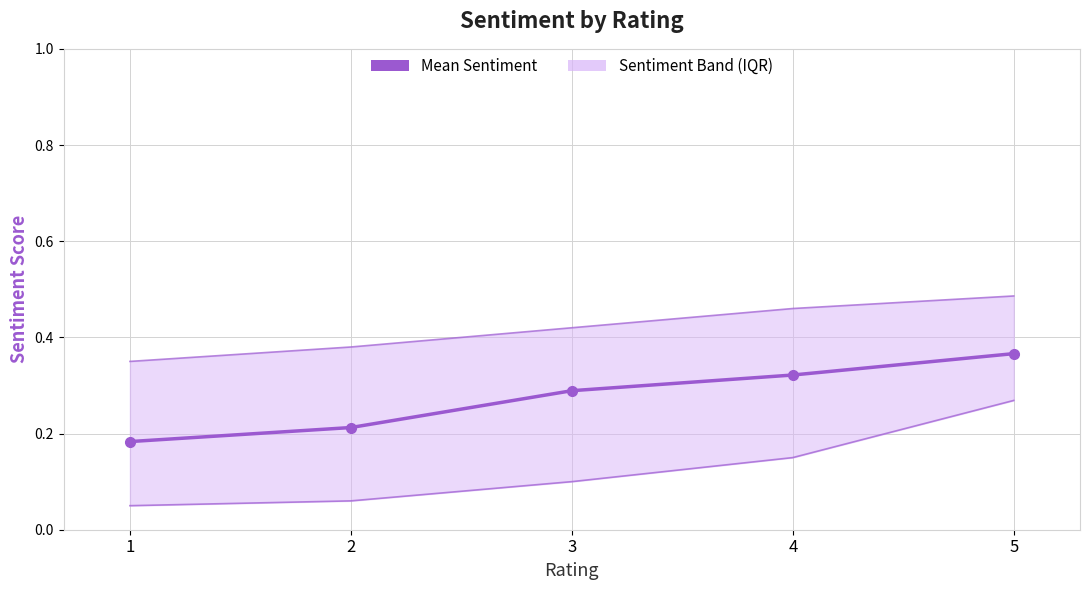

True or false: Mean Sentiment and Upper Quartile cross at least once.

False